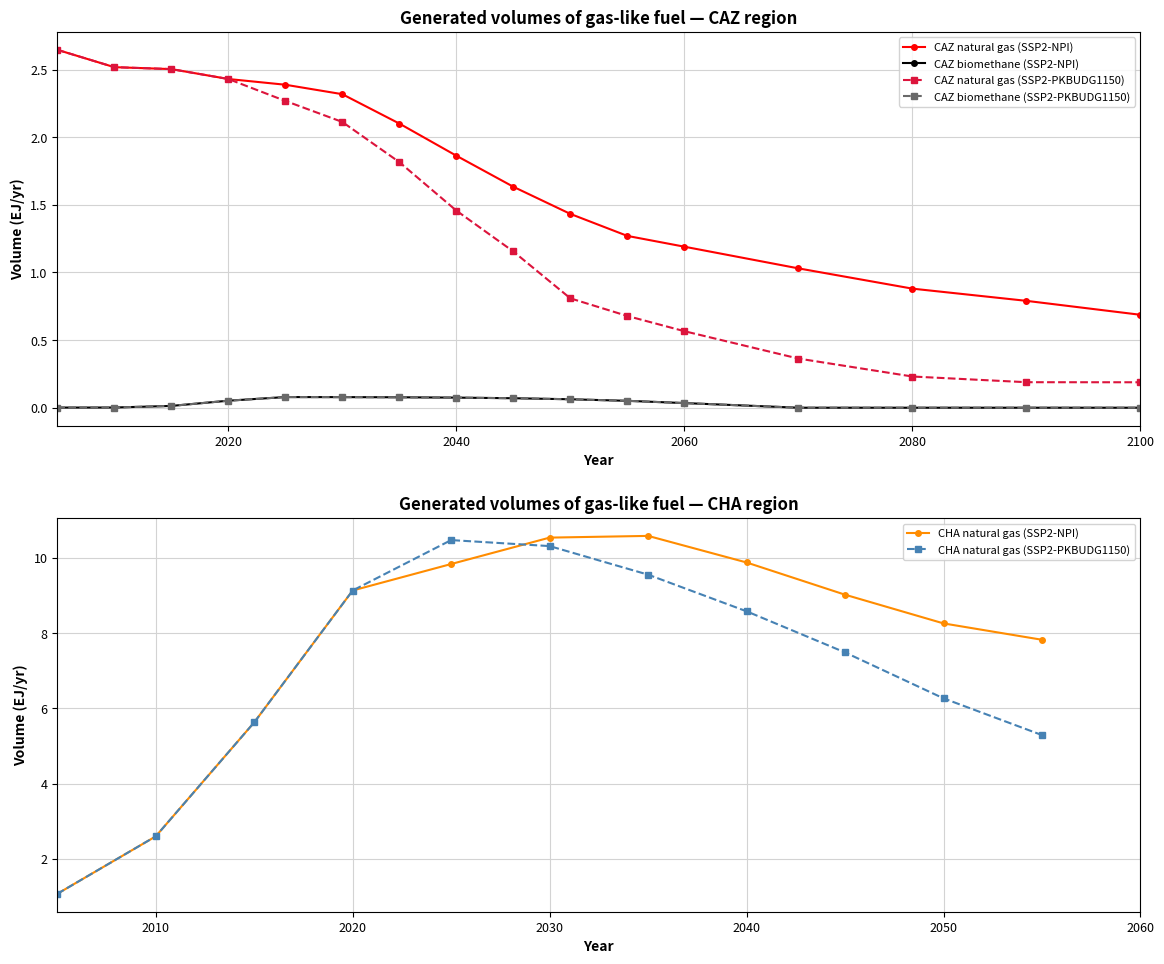

What is the difference between the highest and lowest values at 2010?

2.5